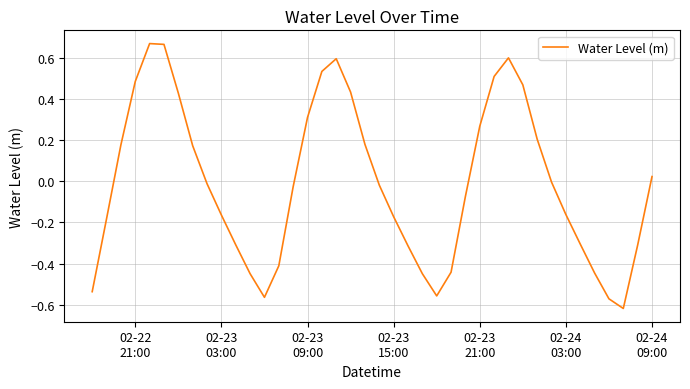

How many lines are shown in the chart?

1